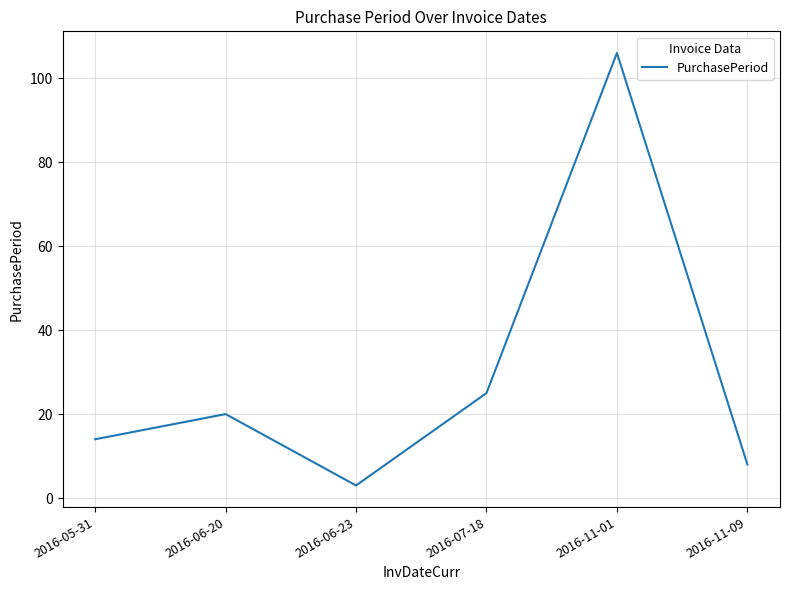

What is the sum of the values at 2016-06-20 and 2016-07-18?

45